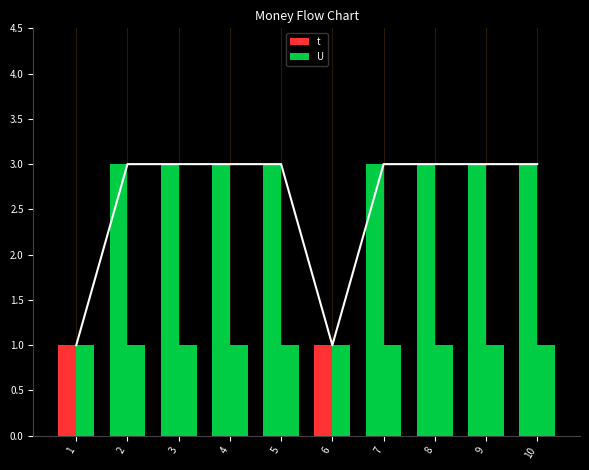

Count the t values in the range 3 to 4.

8